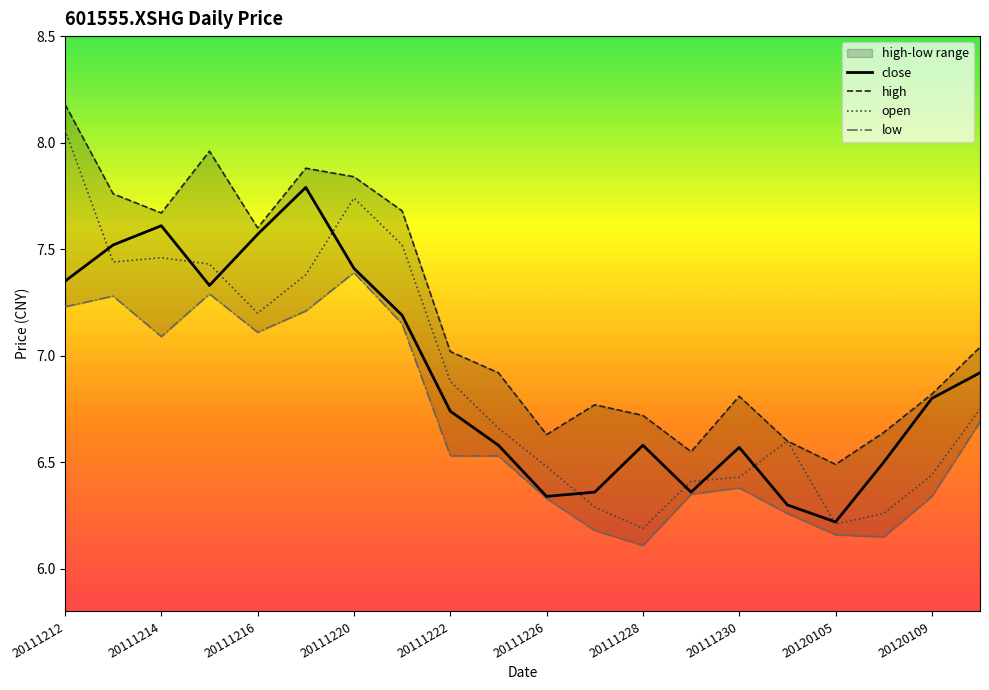

How many data points does each series have?

20